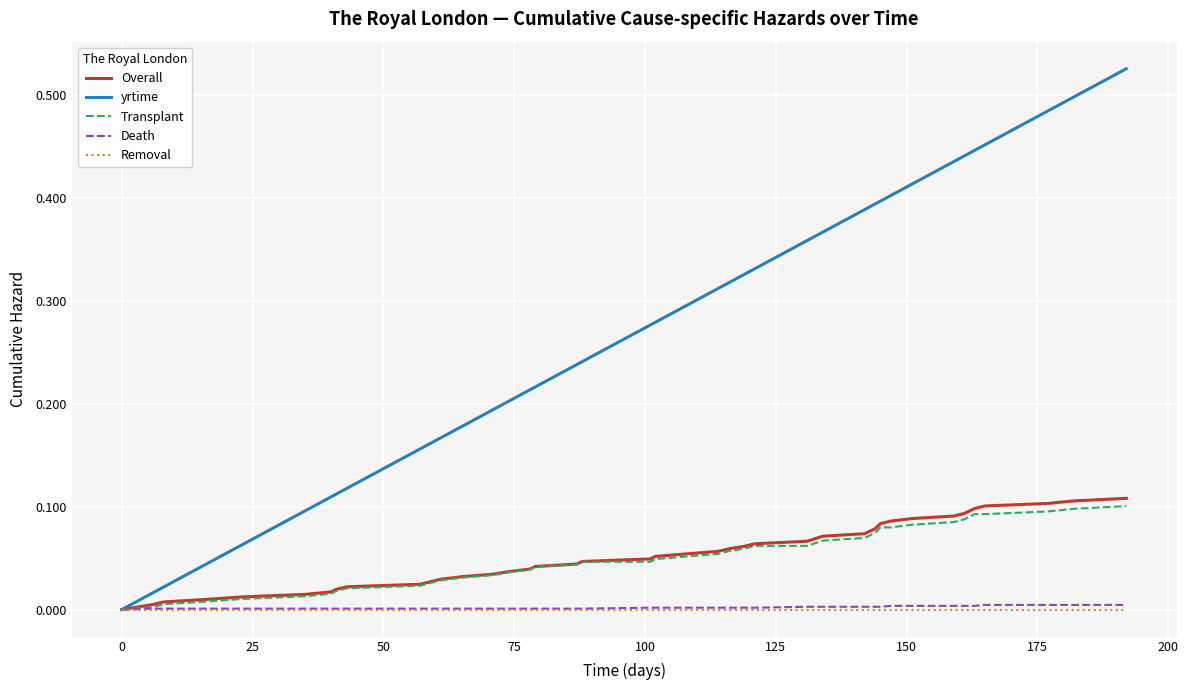

Which series has the largest total across all categories?

yrtime